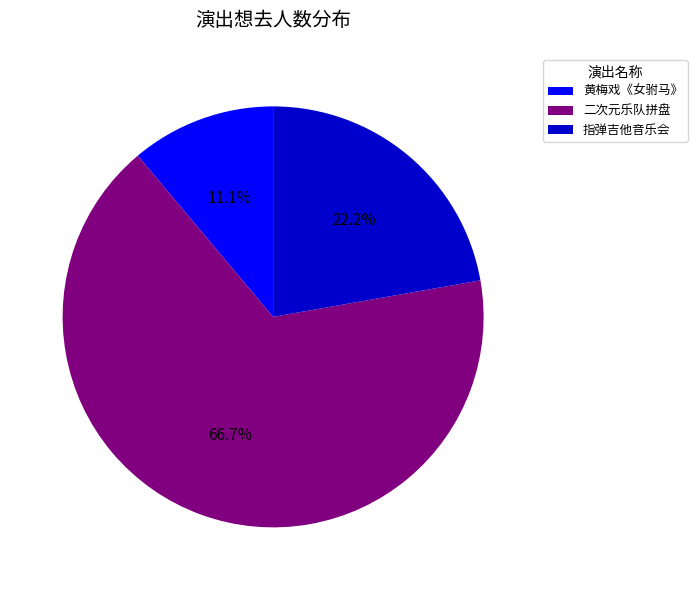

How many segments does this pie chart have?

3